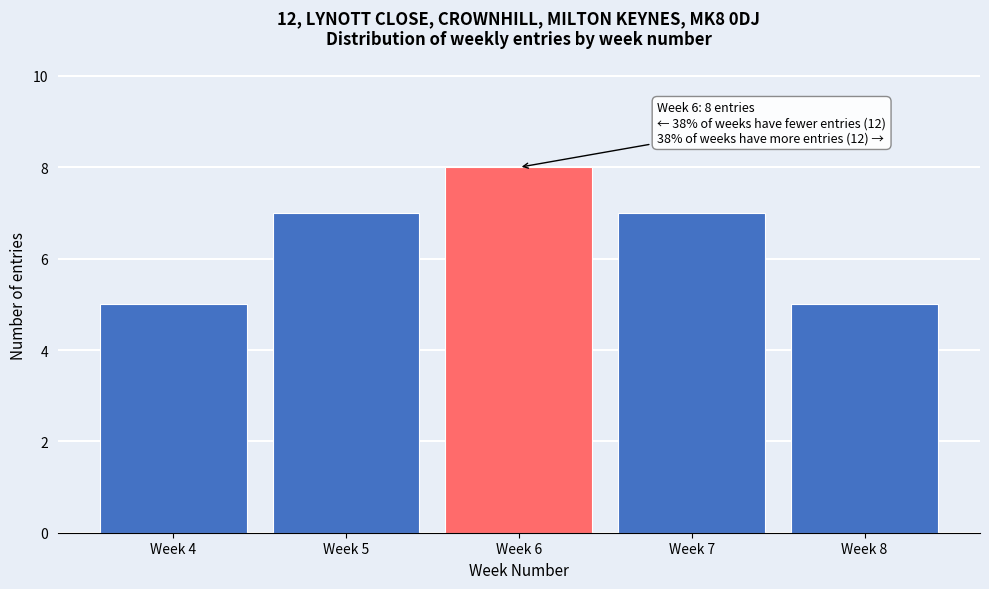

Reading left to right, extract all data points from this chart.

5	7	8	7	5